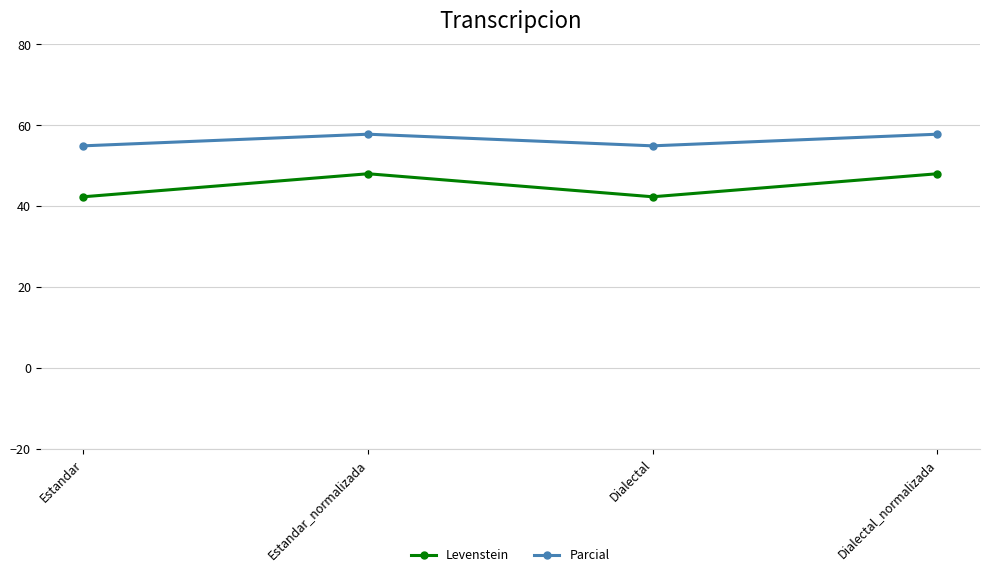

Read the Levenstein value at Estandar_normalizada.

48.0